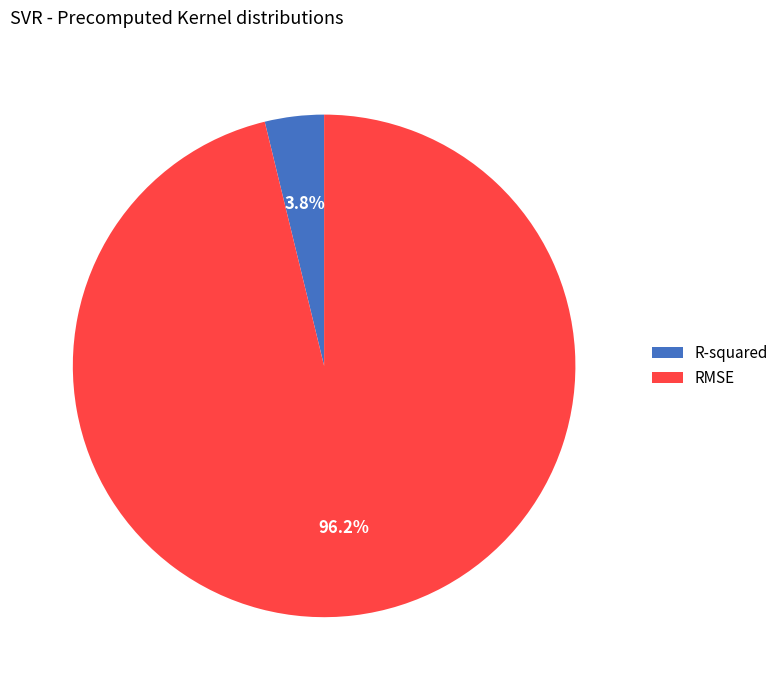

Which slice is the smallest?

R-squared